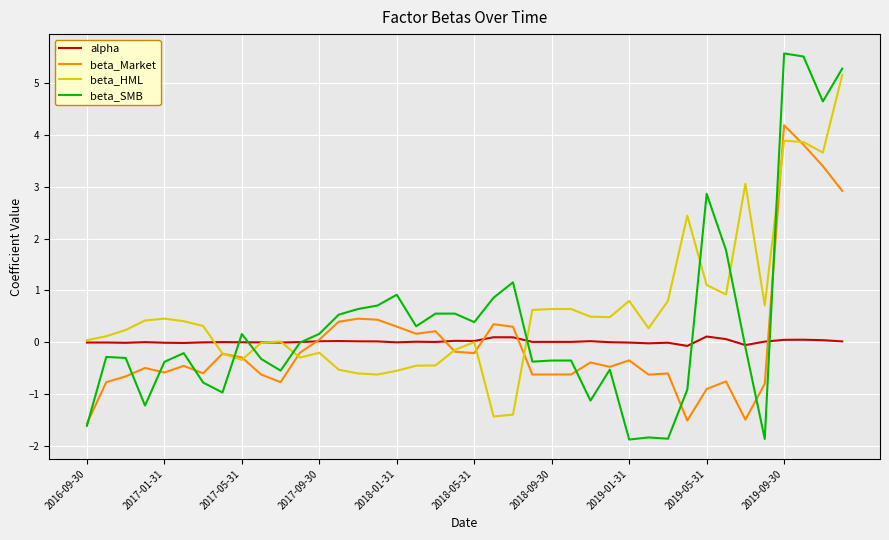

Which series has the widest spread of values?

beta_SMB